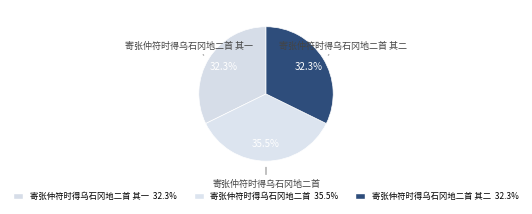

How many segments does this pie chart have?

3